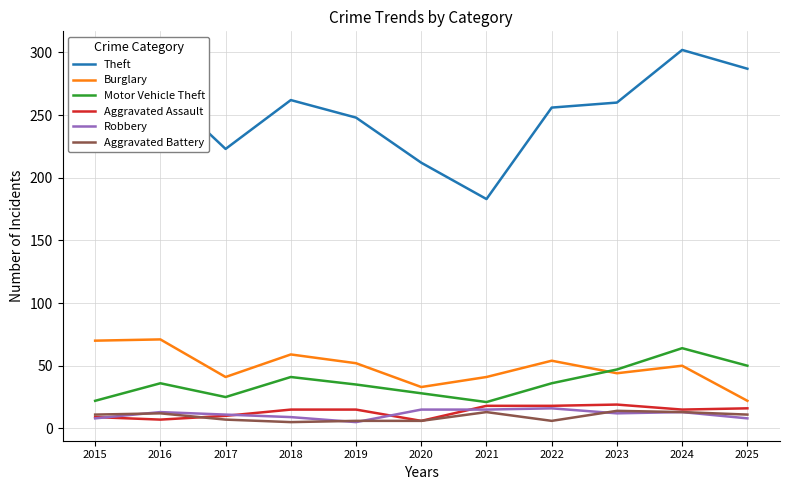

True or false: Robbery and Burglary intersect in this chart.

False